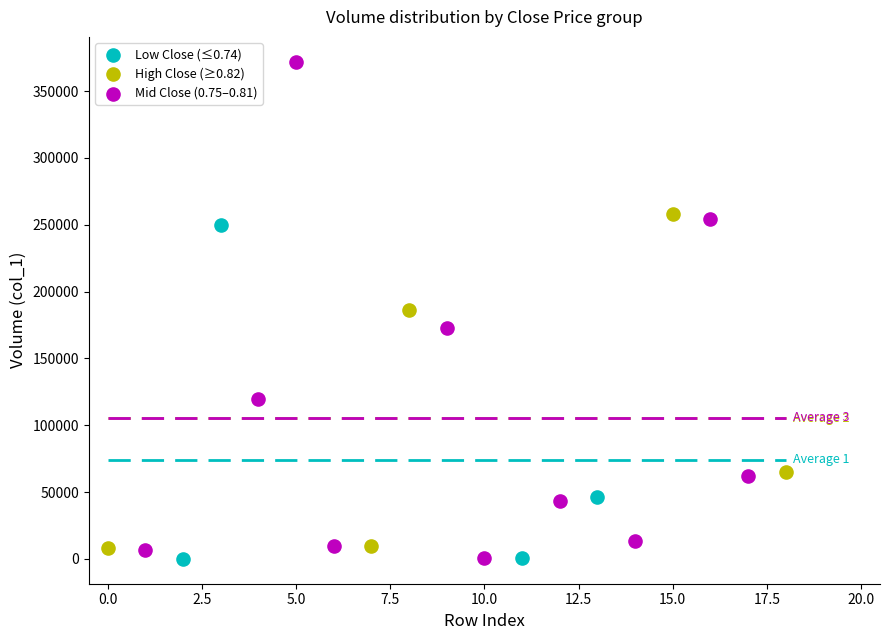

Which series has the largest Y range (max minus min)?

Mid Close (0.75–0.81)